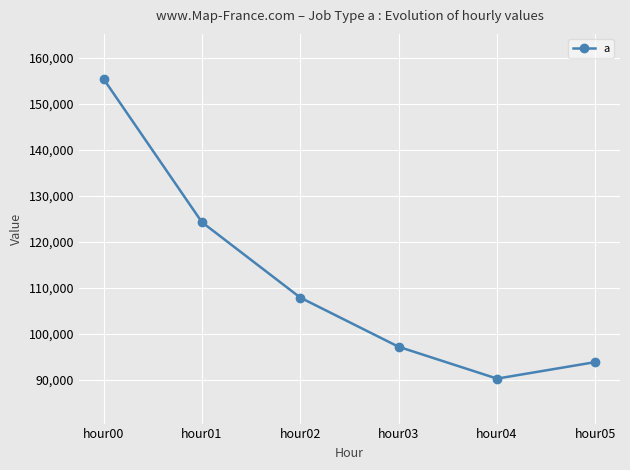

How many lines are shown in the chart?

1